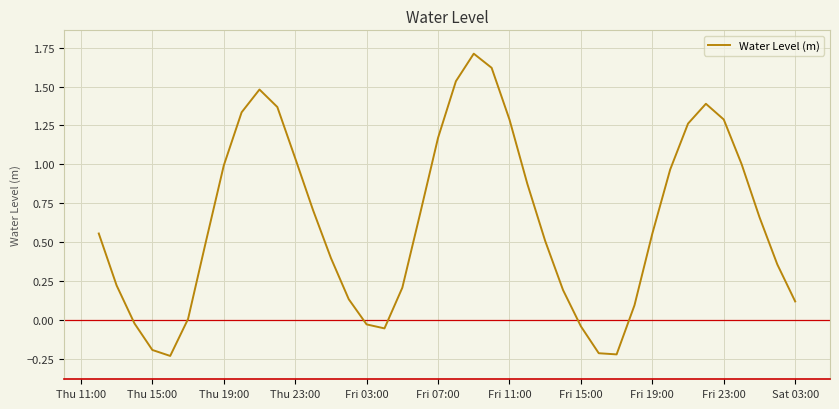

True or false: the data has more than 0 interior local peaks.

True